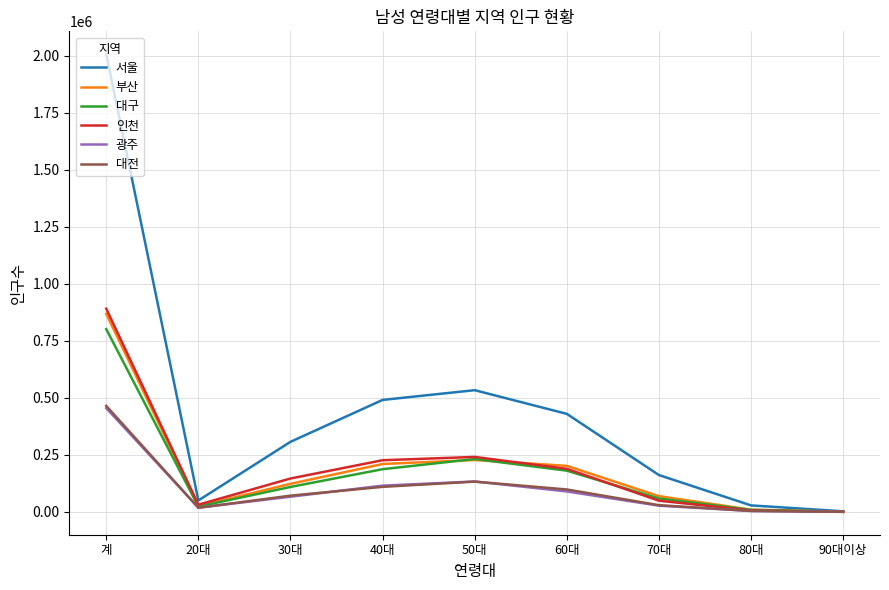

The 대구 series shows 801100 at 계. True or false?

True